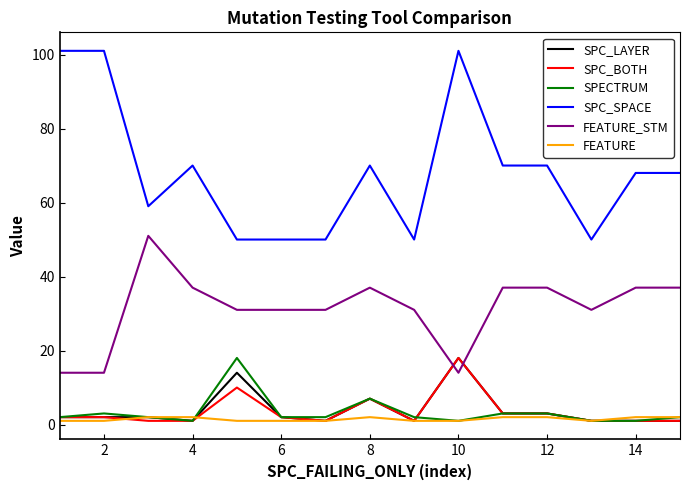

Which series has the largest total across all categories?

SPC_SPACE